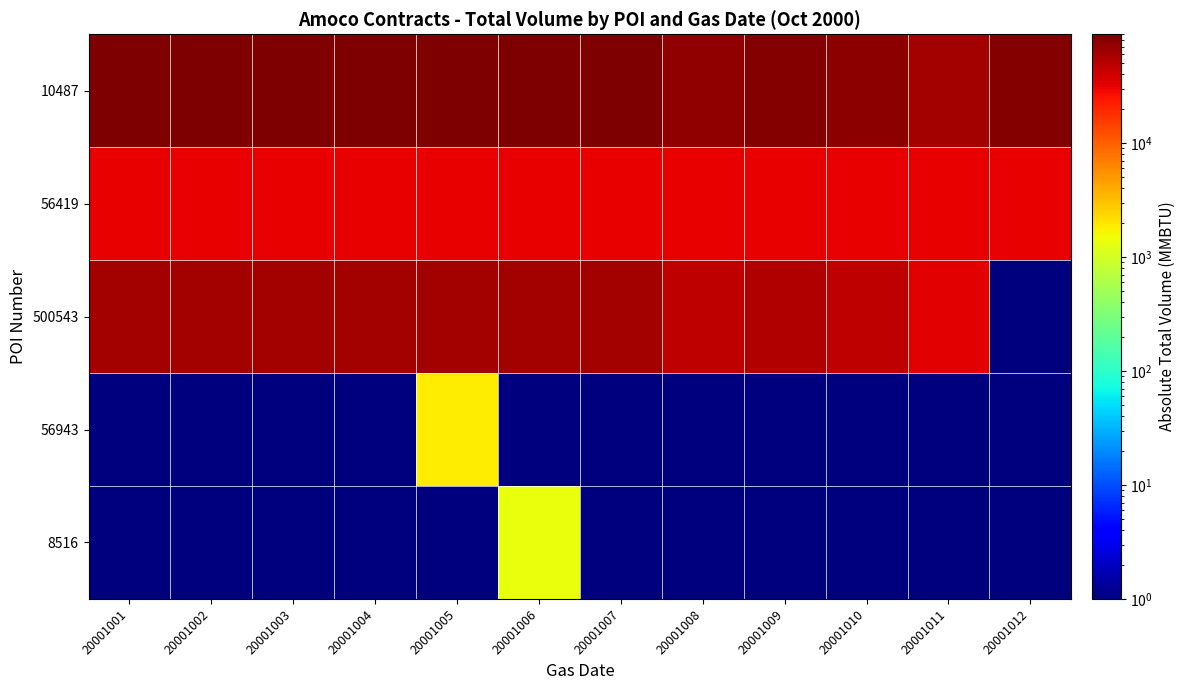

At which category does the chart reach its minimum across all series?

20001012